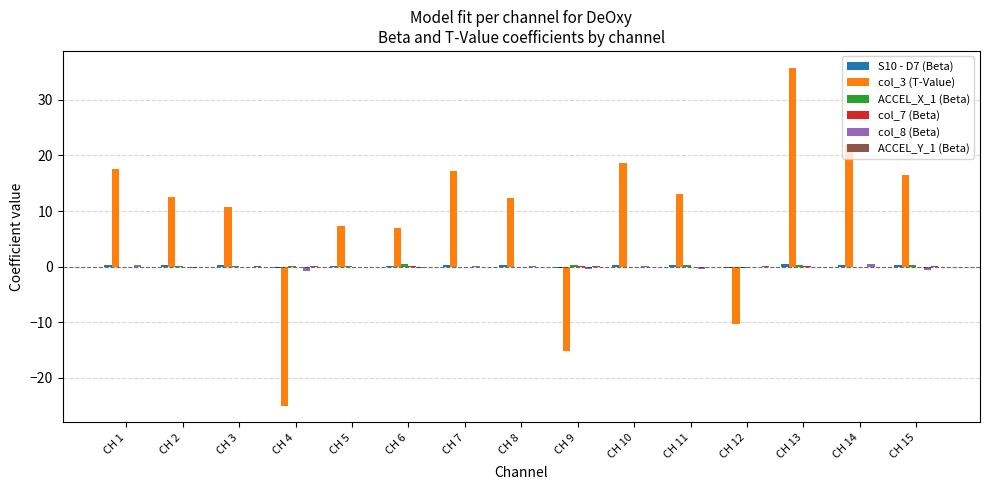

What is the difference between the col_8 (Beta) values at CH 7 and CH 9?

0.7